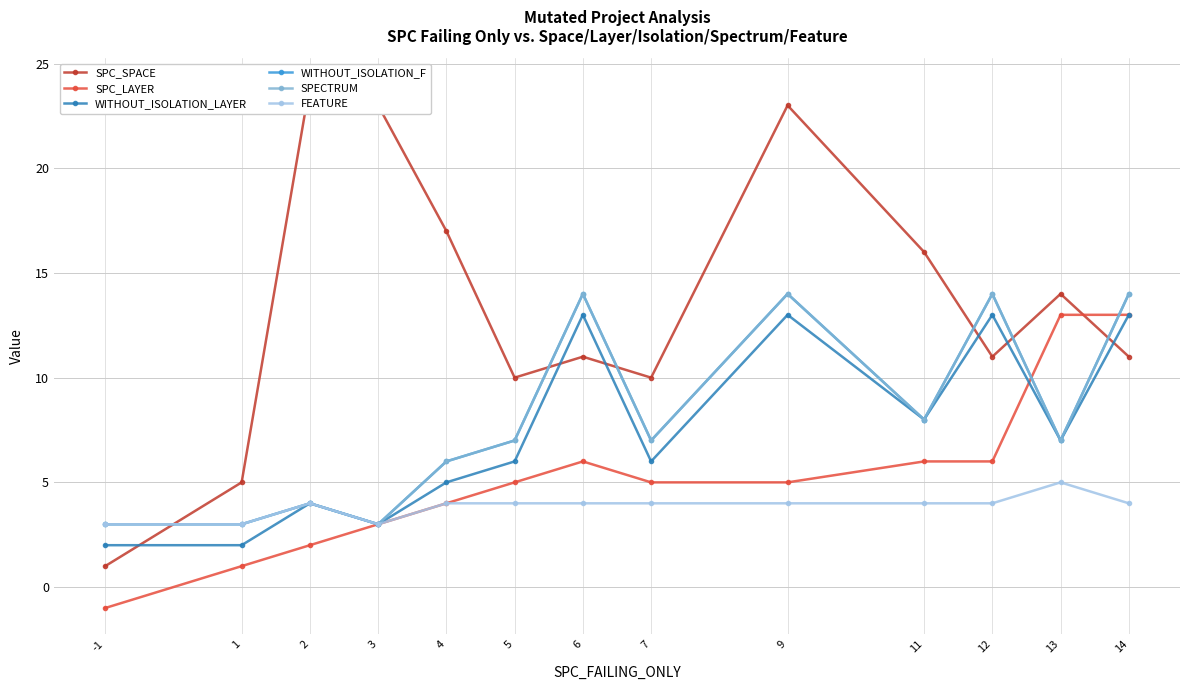

What are all the series names shown in the legend?

SPC_SPACE, SPC_LAYER, WITHOUT_ISOLATION_LAYER, WITHOUT_ISOLATION_F, SPECTRUM, FEATURE